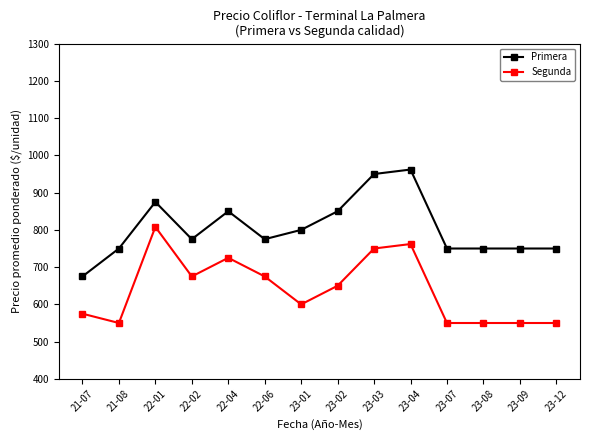

Rank the series at 22-02 from lowest to highest value.

Segunda, Primera